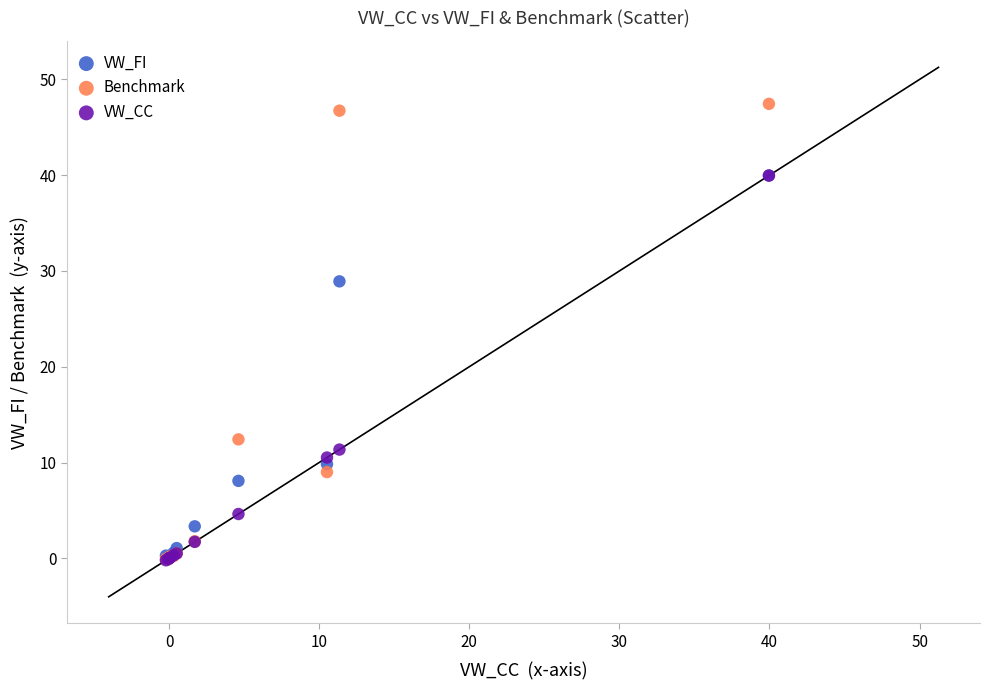

In the Benchmark series, what Y value is closest to 23?

12.4